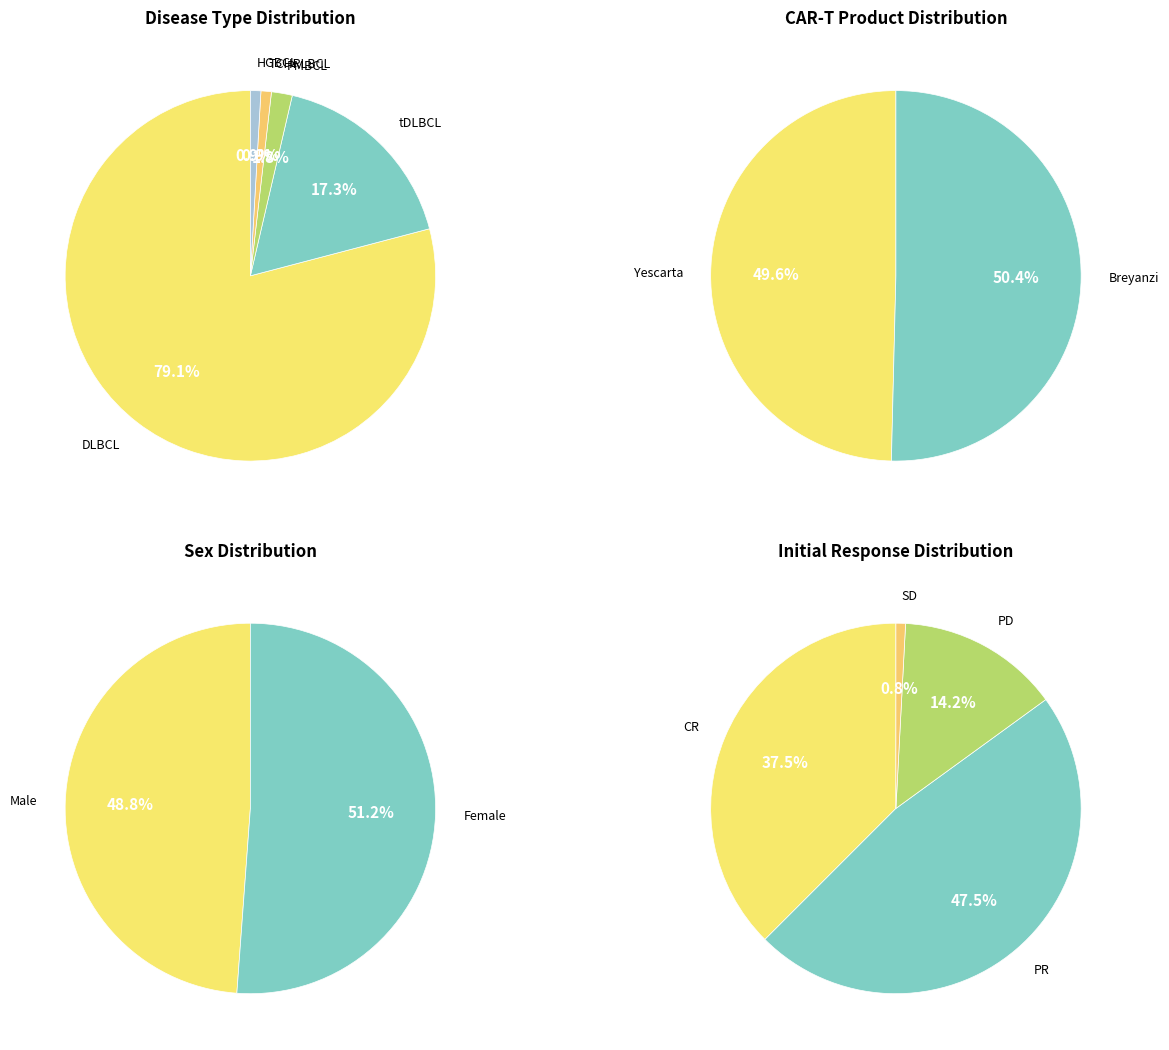

How many segments does this pie chart have?

5